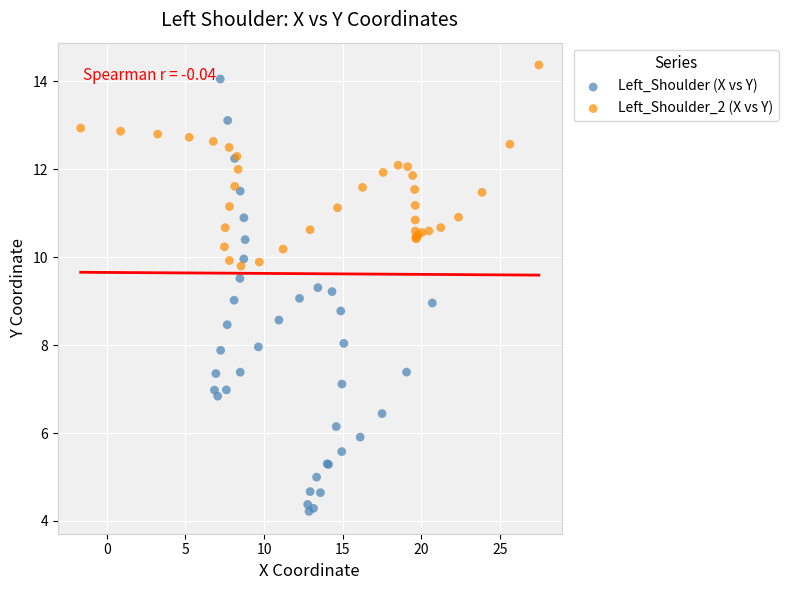

Which series contains the highest Y value?

Left_Shoulder_2 (X vs Y)